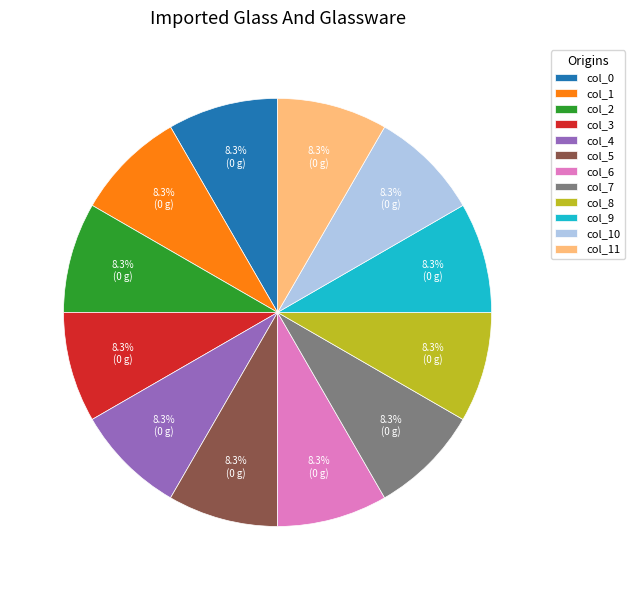

What percentage is NOT represented by col_2?

91.7%